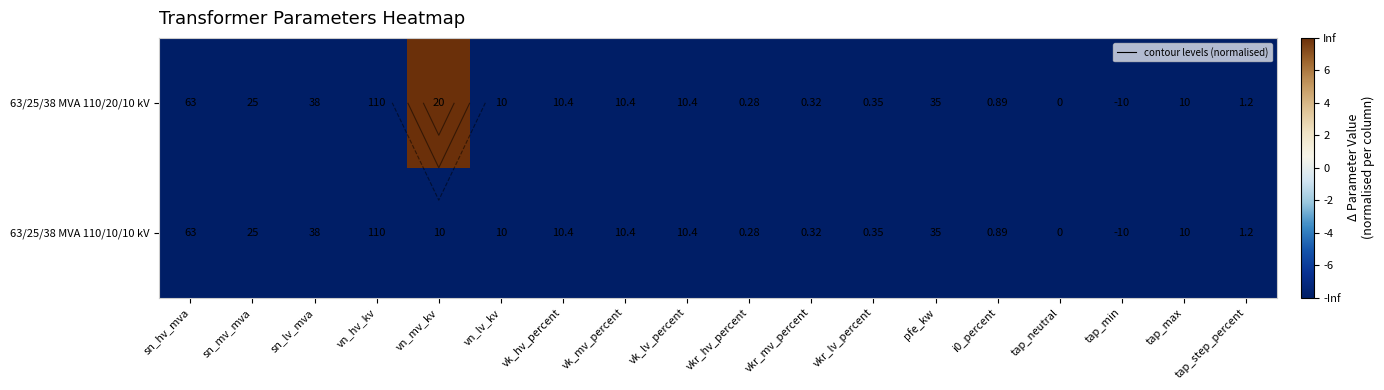

Which series has the widest spread of values?

63/25/38 MVA 110/20/10 kV